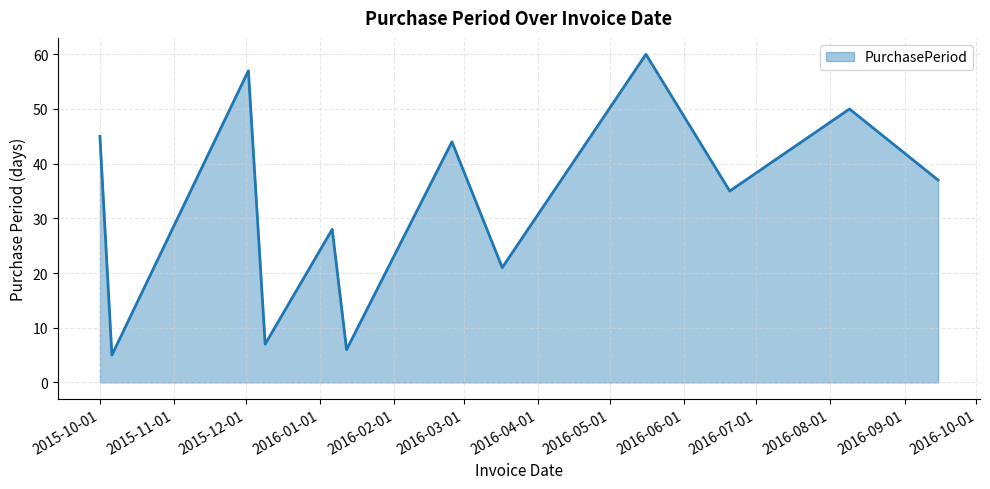

What is the maximum value shown in the chart?

60